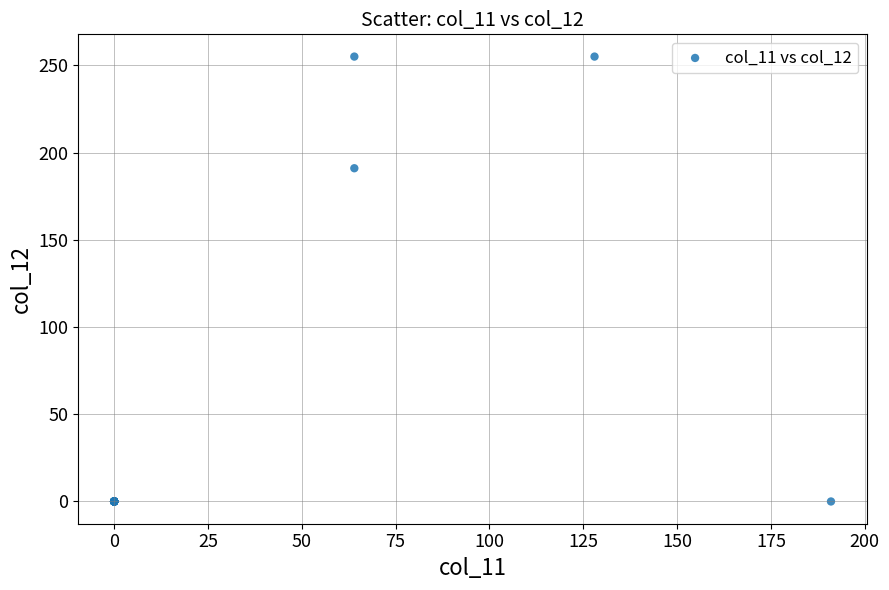

What Y value in the scatter plot is closest to 127?

191